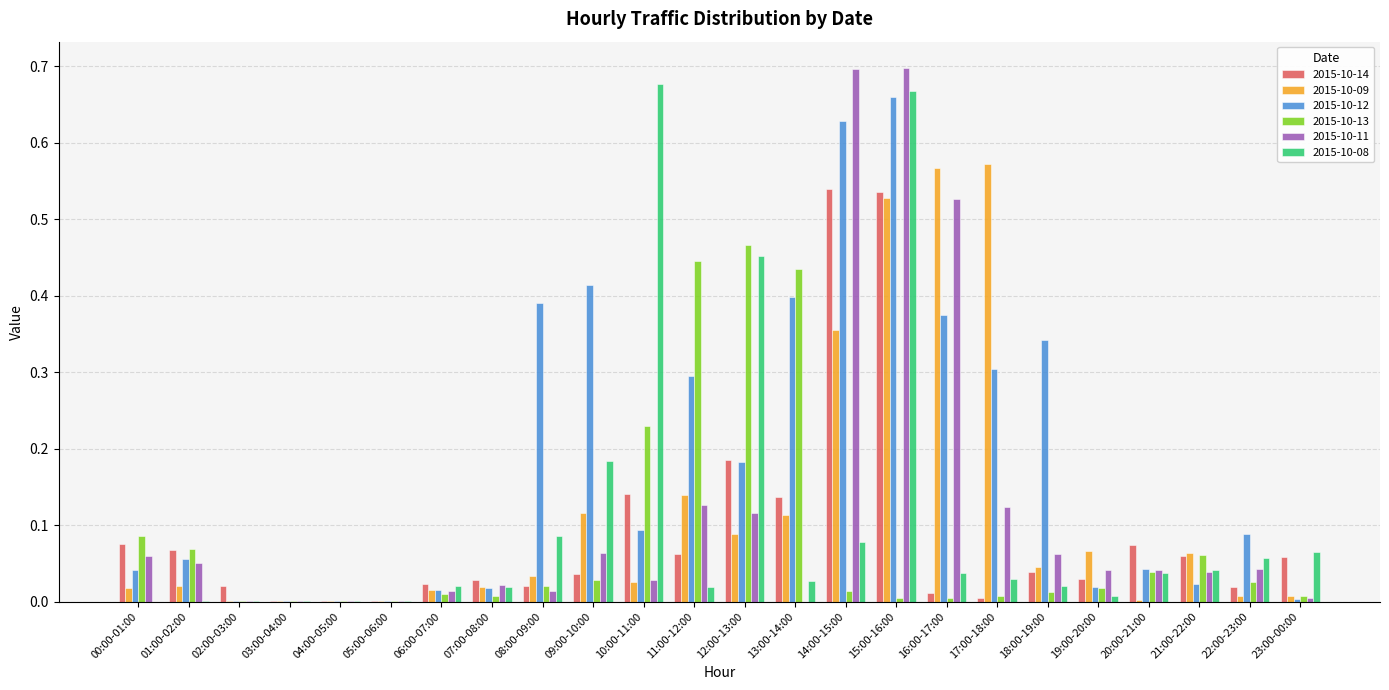

The value of 2015-10-11 at 19:00-20:00 is 0.1. True or false?

False